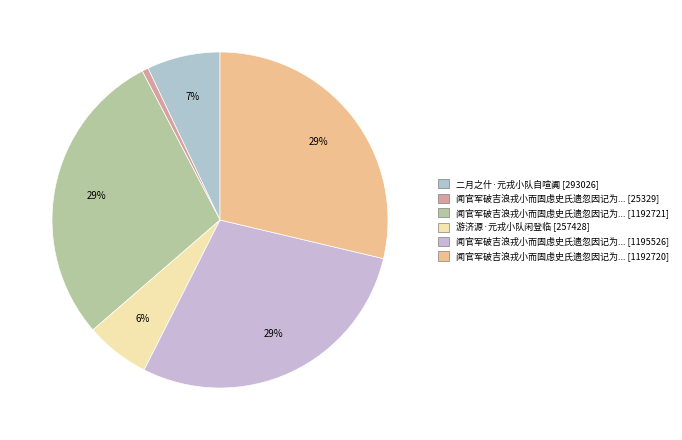

How many slices are in this pie chart?

6